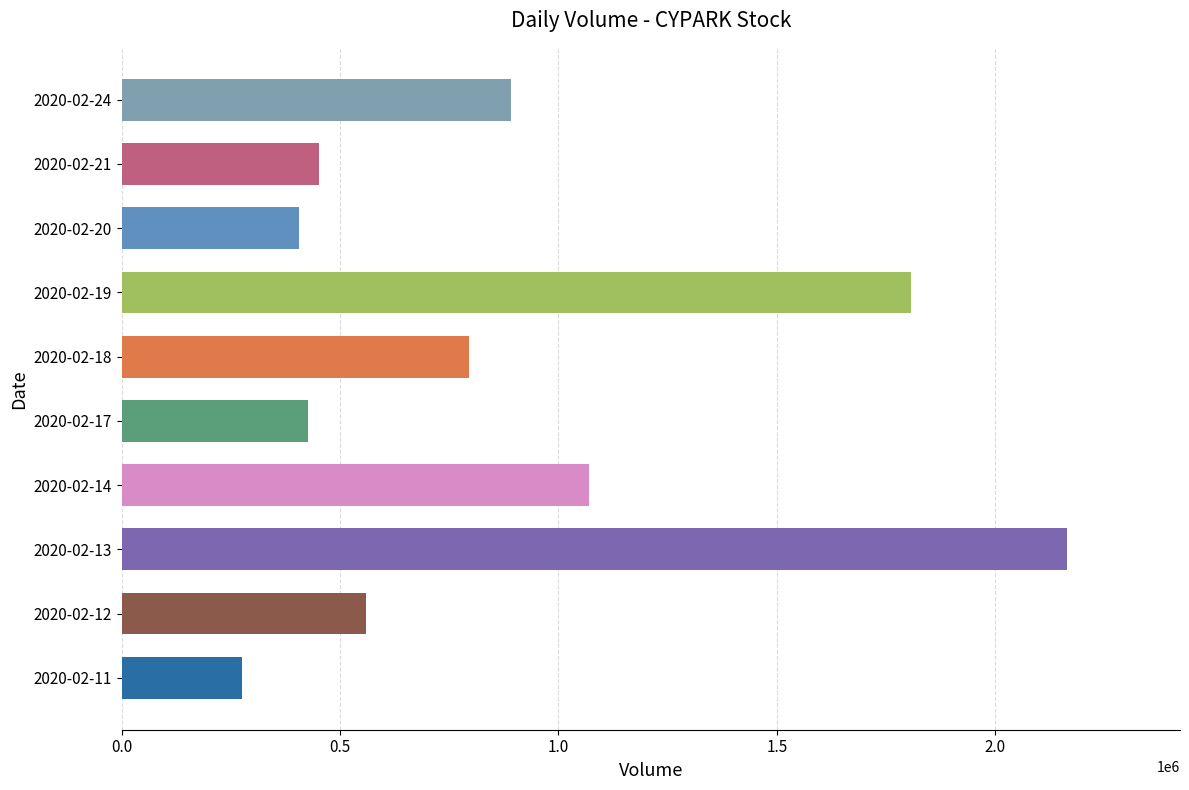

How many bars are there in total?

10